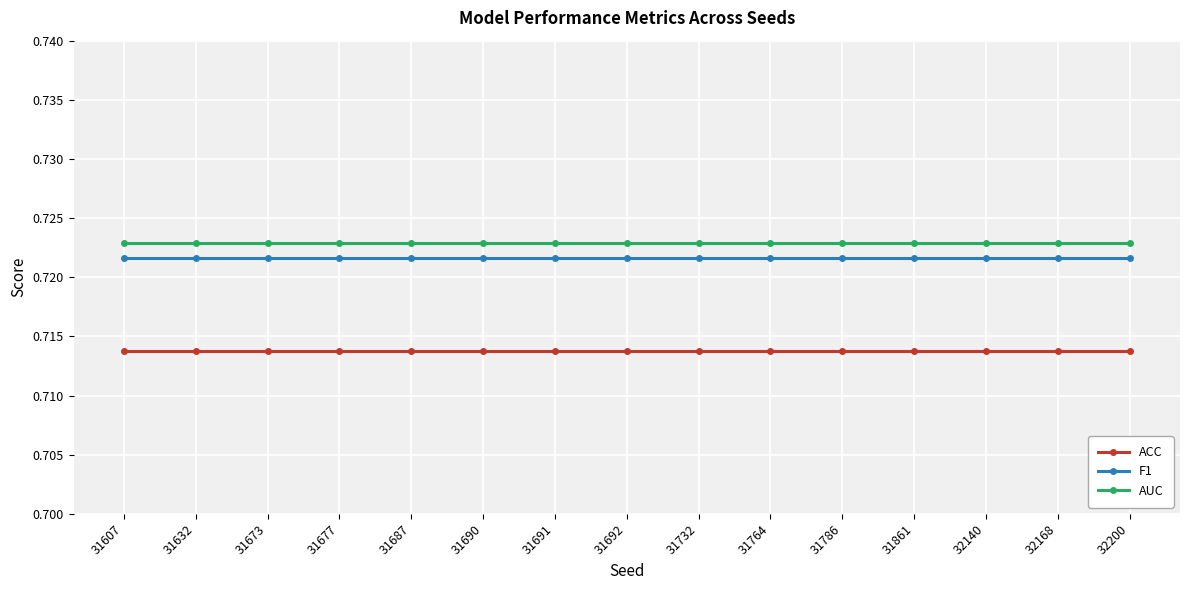

What is the total value across all series at 31677?

2.2